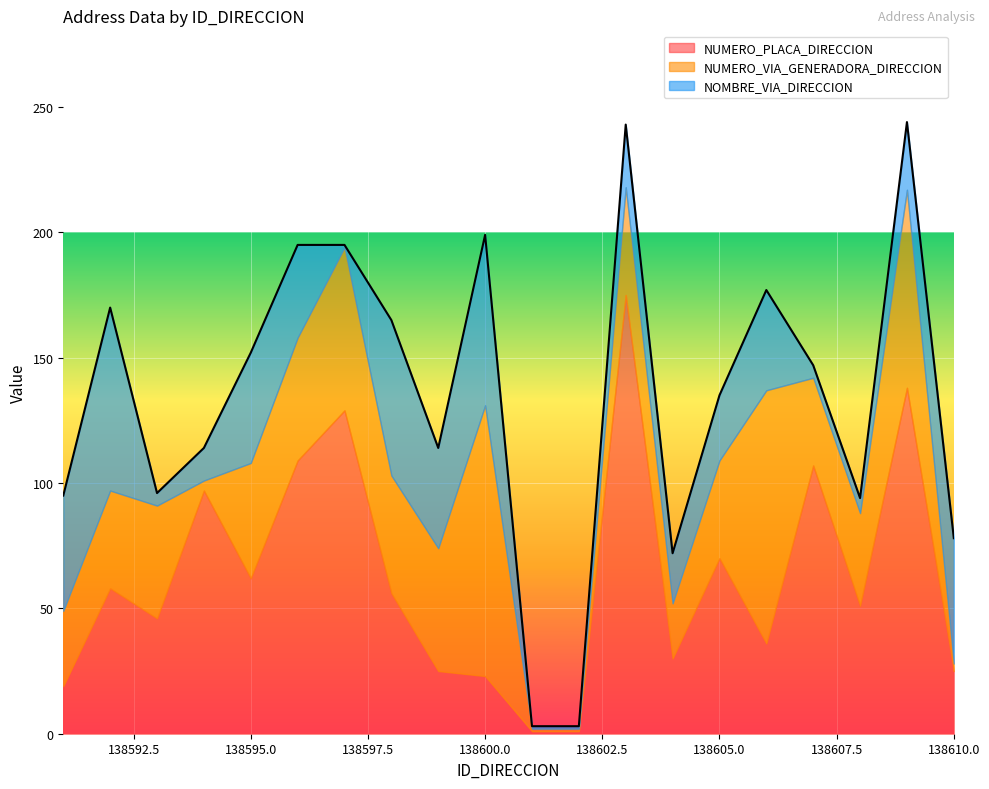

At which category does NUMERO_PLACA_DIRECCION reach its first local valley?

138593